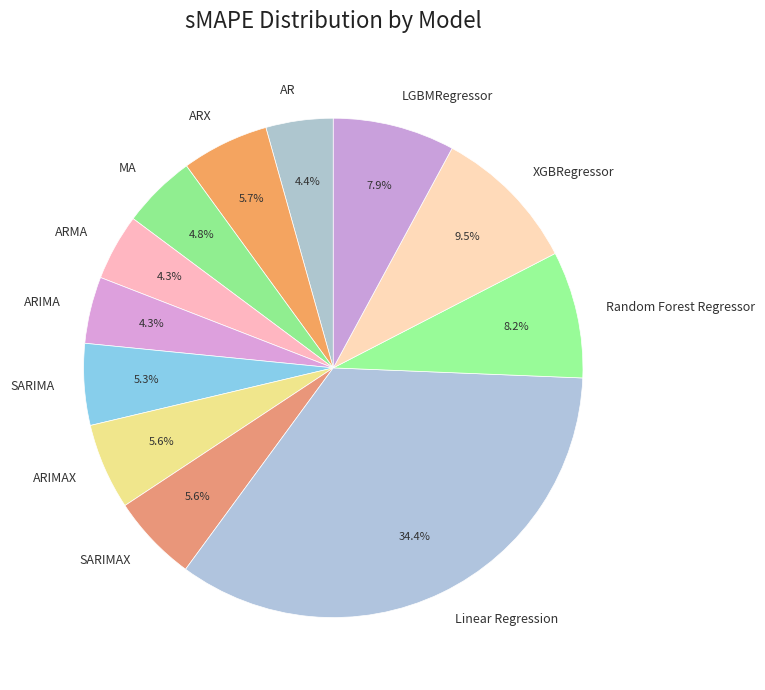

To the nearest percent, what is the combined percentage of MA and XGBRegressor?

14%